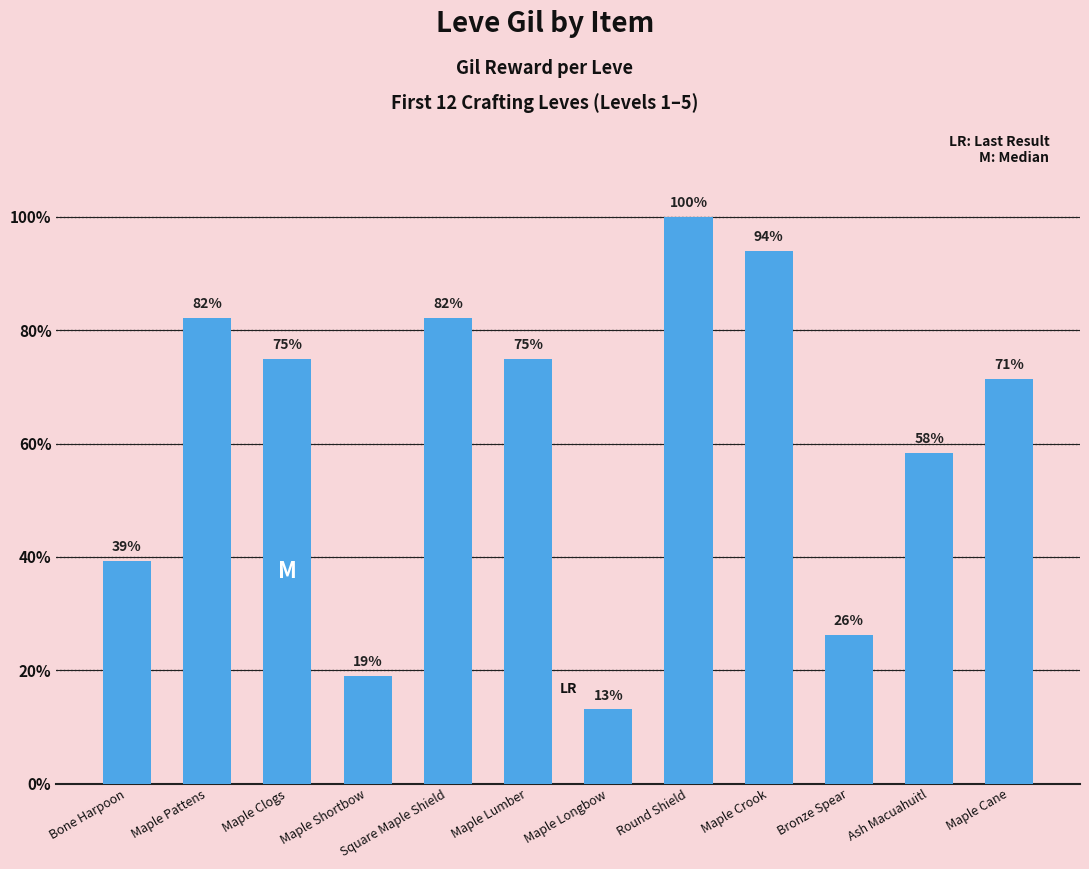

Does the chart contain any negative values?

No